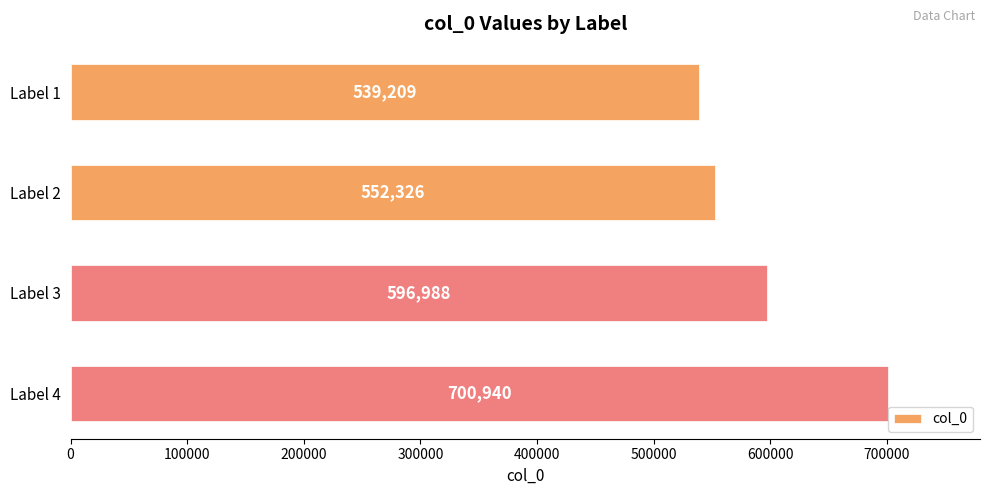

What is the average value?

597366